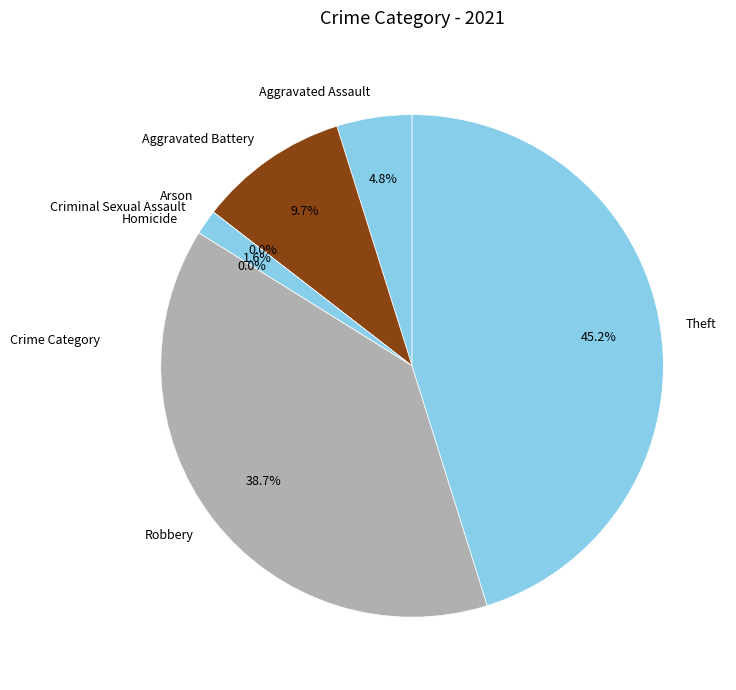

Is the sum of Homicide and Criminal Sexual Assault greater than half?

No